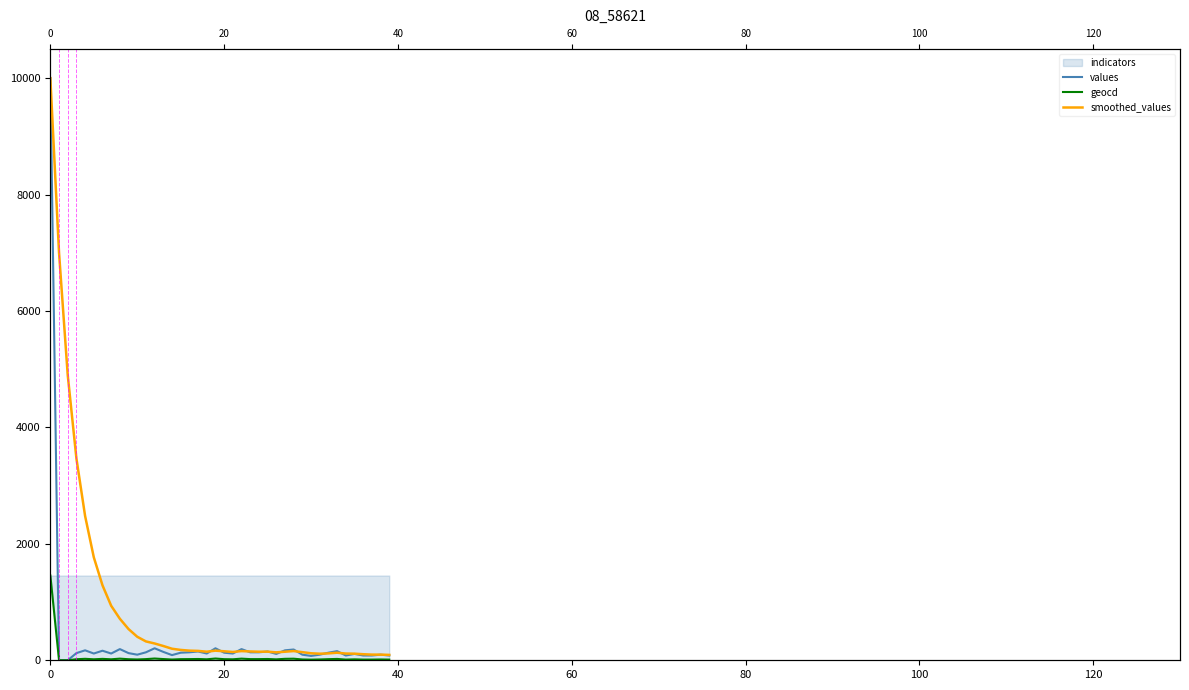

Which series has the largest total across all categories?

smoothed_values